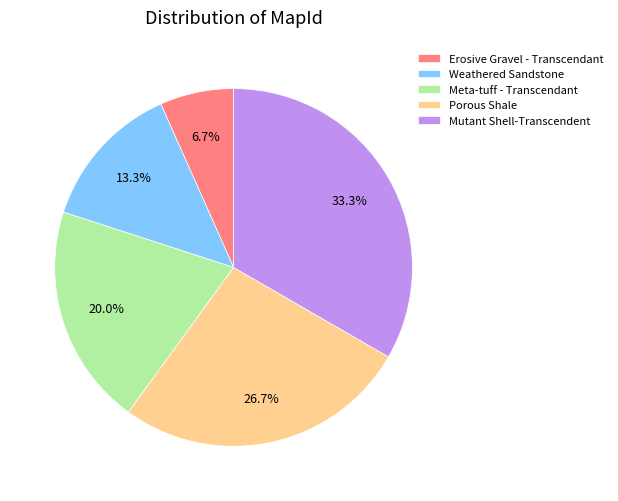

How many slices are in this pie chart?

5